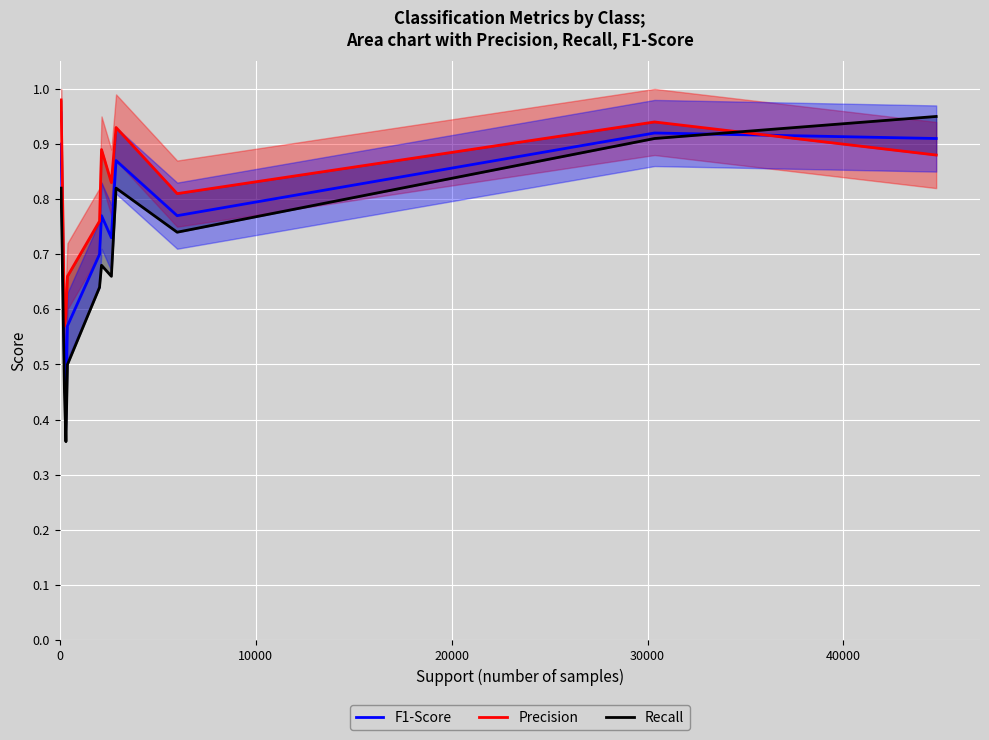

Between 20000 and 40000, which series saw the biggest shift?

Recall